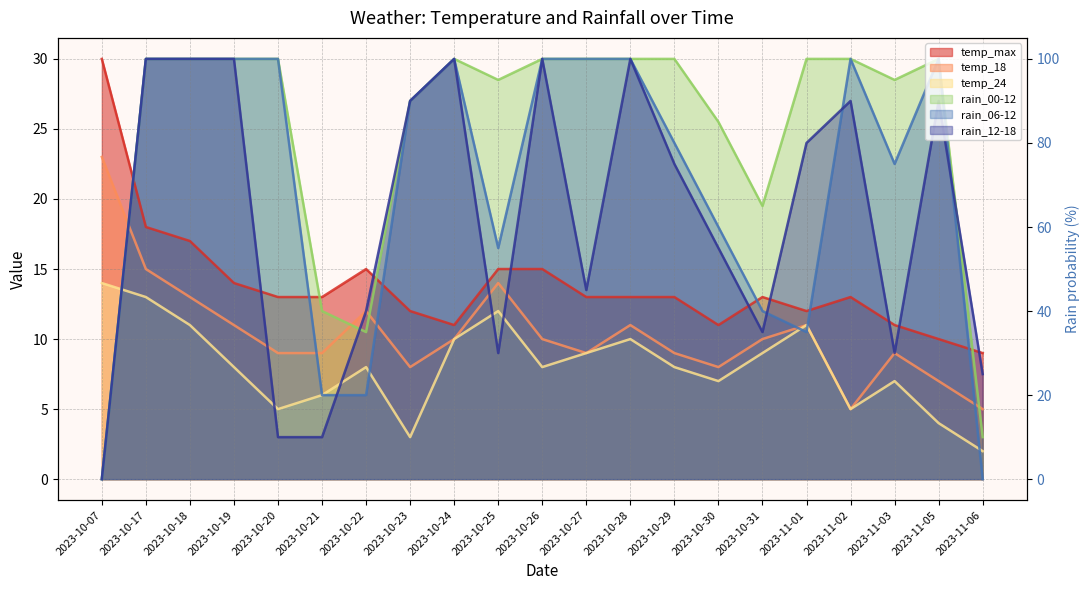

What are all the series names shown in the legend?

temp_max, temp_18, temp_24, rain_00-12, rain_06-12, rain_12-18